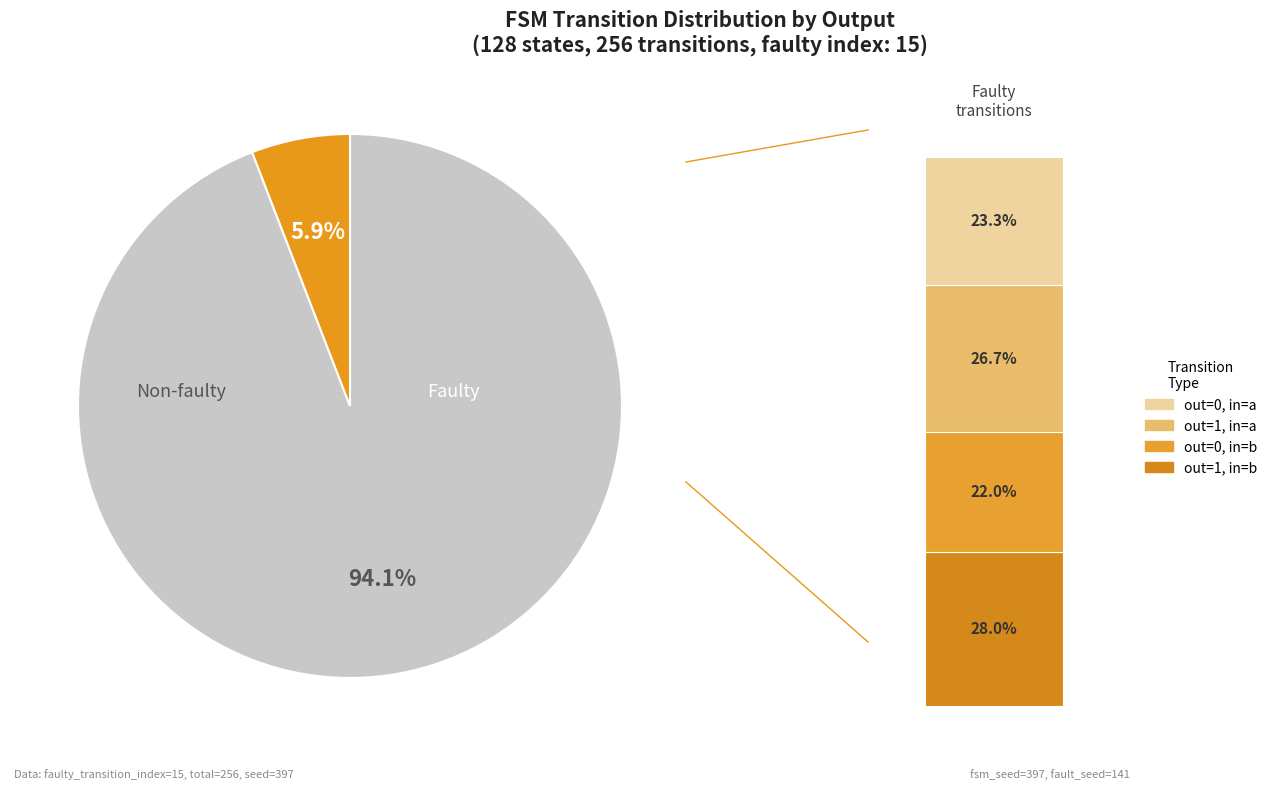

What percentage is the output_symbol=0 (input b) slice, to the nearest percent?

22%